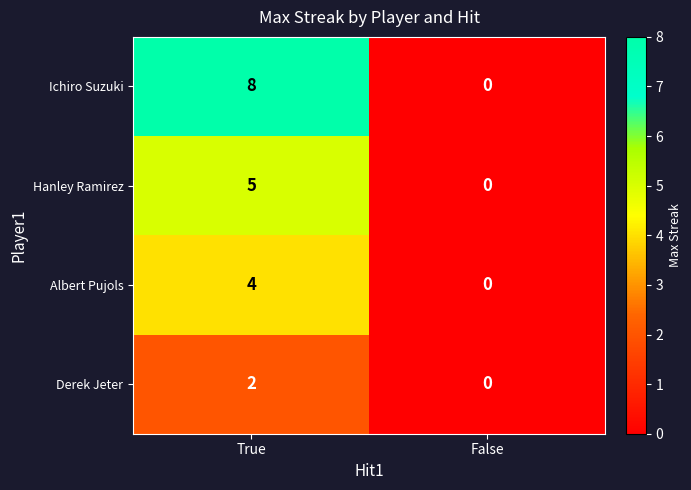

Reading right to left, transcribe all the data shown in this chart.

Ichiro Suzuki: 0	8
Hanley Ramirez: 0	5
Albert Pujols: 0	4
Derek Jeter: 0	2